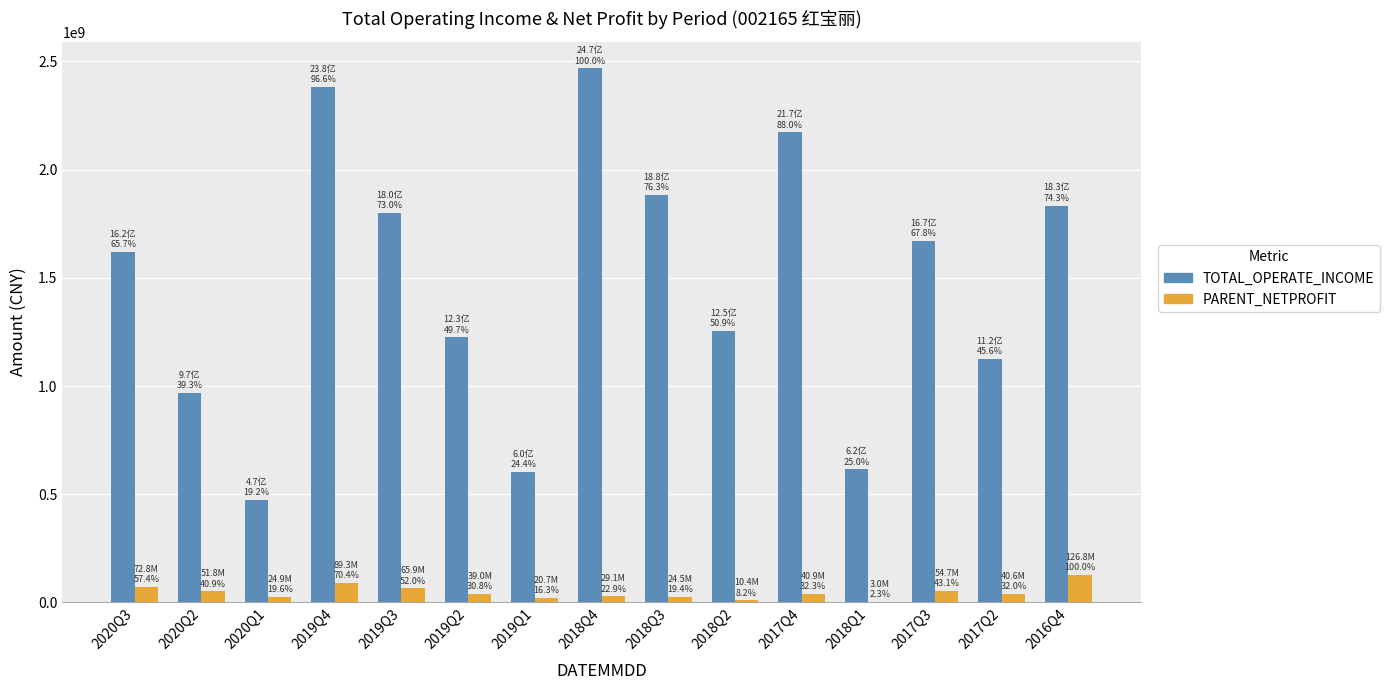

The value of TOTAL_OPERATE_INCOME at 2017Q2 is 678447879.7. True or false?

False